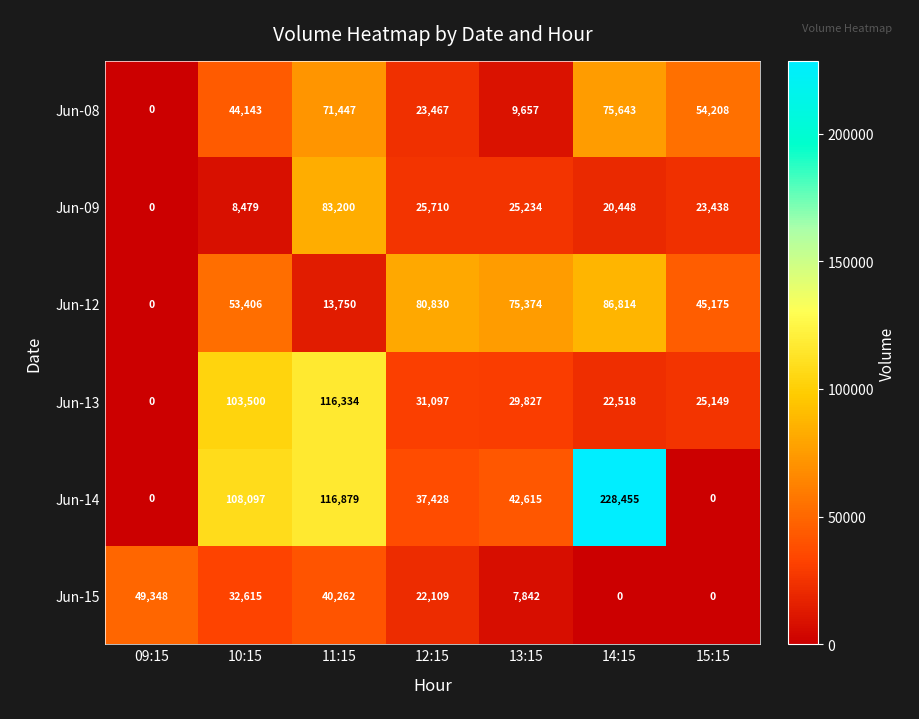

How many series are shown in this chart?

6